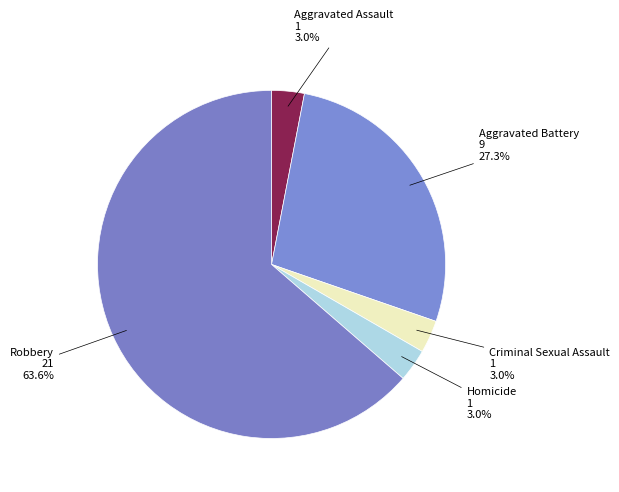

Count the number of slices in the pie.

5